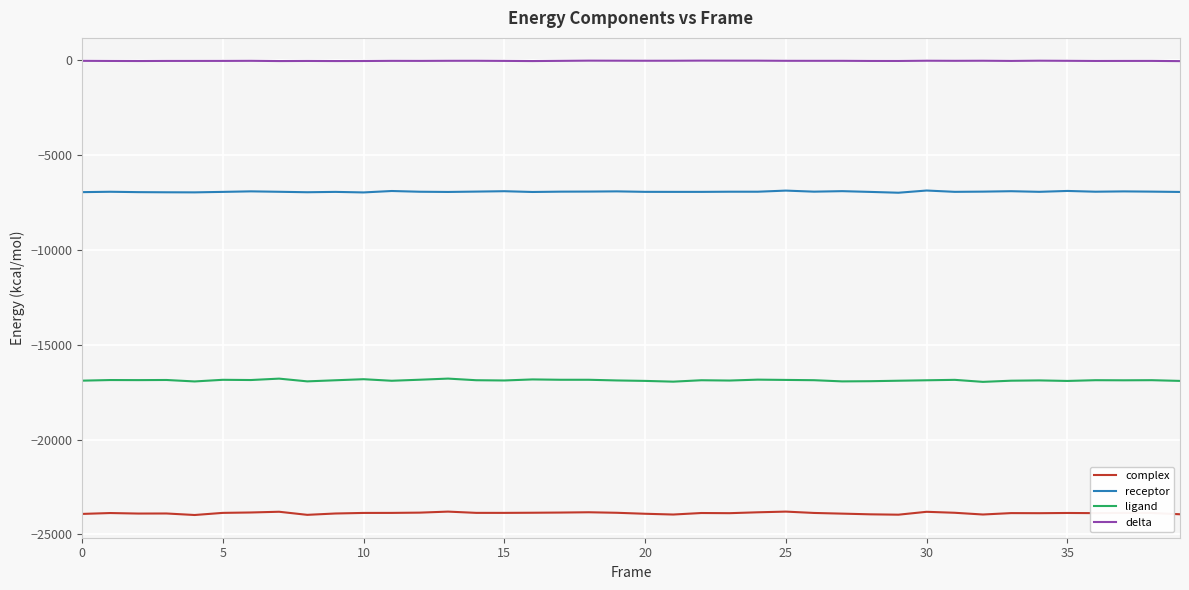

True or false: ligand and delta cross at least once.

False